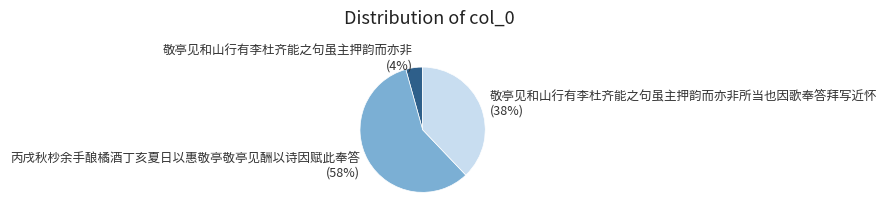

To the nearest percent, what is the combined percentage of 丙戌秋杪余手酿橘酒丁亥夏日以惠敬亭敬亭见酬以诗因赋此奉答 and 敬亭见和山行有李杜齐能之句虽主押韵而亦非所当也因歌奉答拜写近怀?

96%